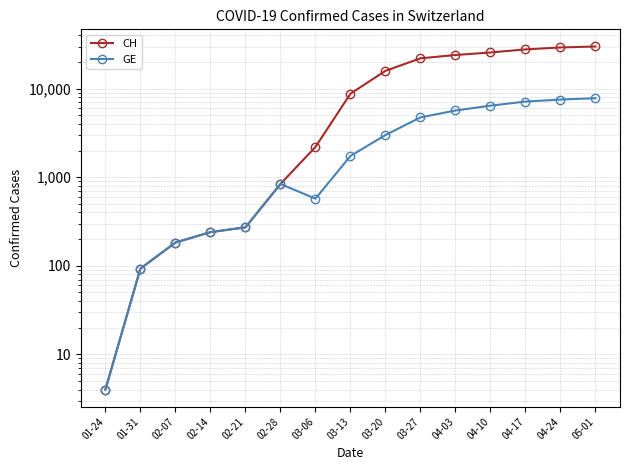

At 02-28, list the series in order from smallest to largest.

CH, GE